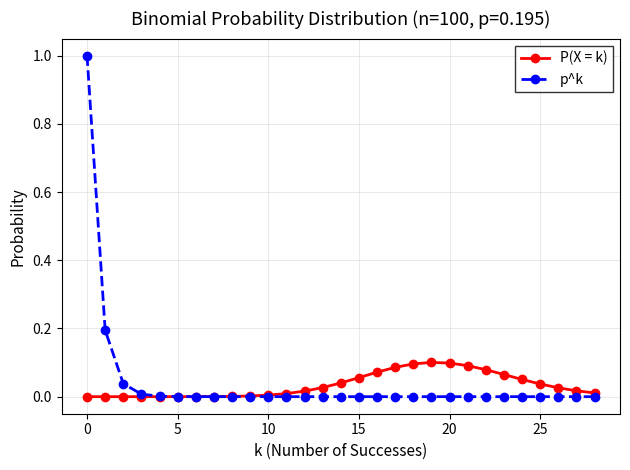

Rank the series by their maximum value, from lowest to highest.

P(X = k), p^k